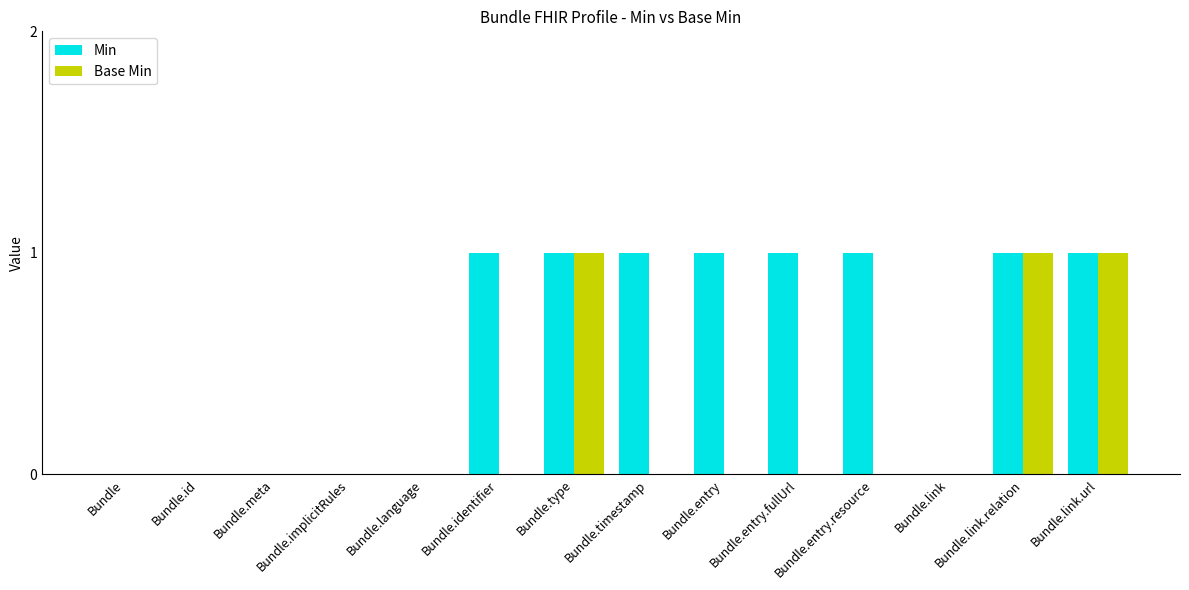

Is it true that Base Min equals 0 at Bundle.link?

True